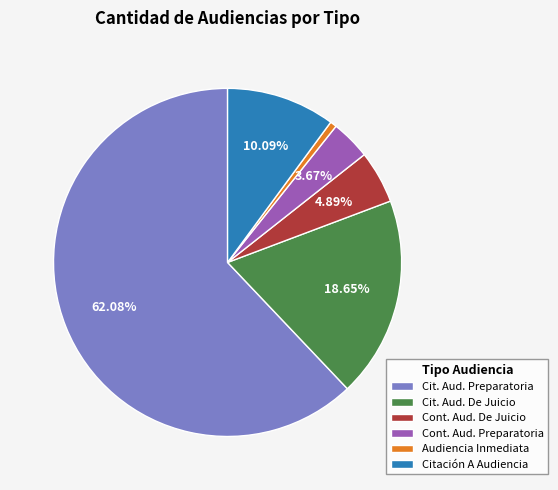

Rank the categories by value from highest to lowest.

Cit. Aud. Preparatoria, Cit. Aud. De Juicio, Citación A Audiencia, Cont. Aud. De Juicio, Cont. Aud. Preparatoria, Audiencia Inmediata